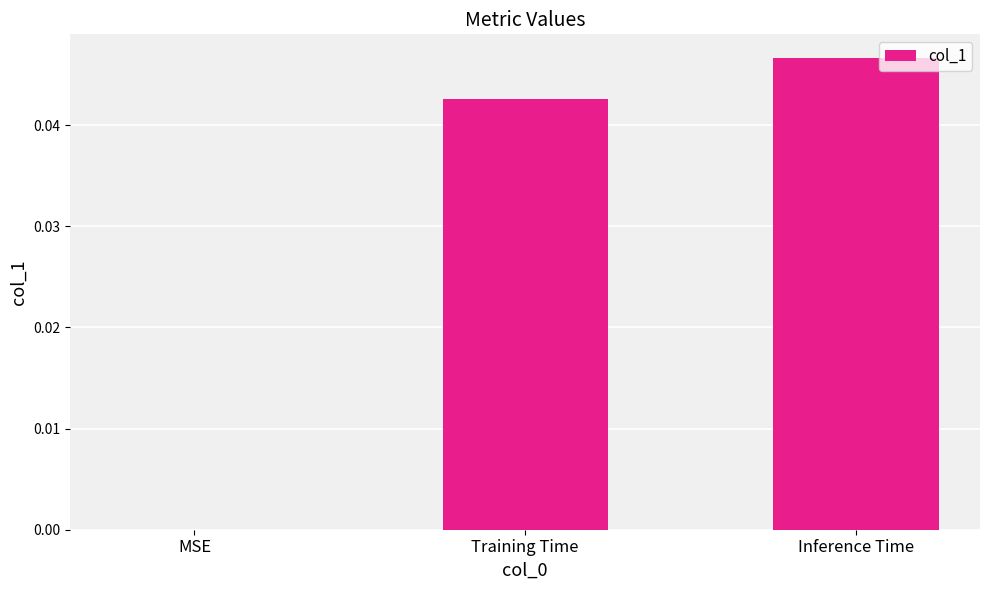

Are the bars horizontal?

No